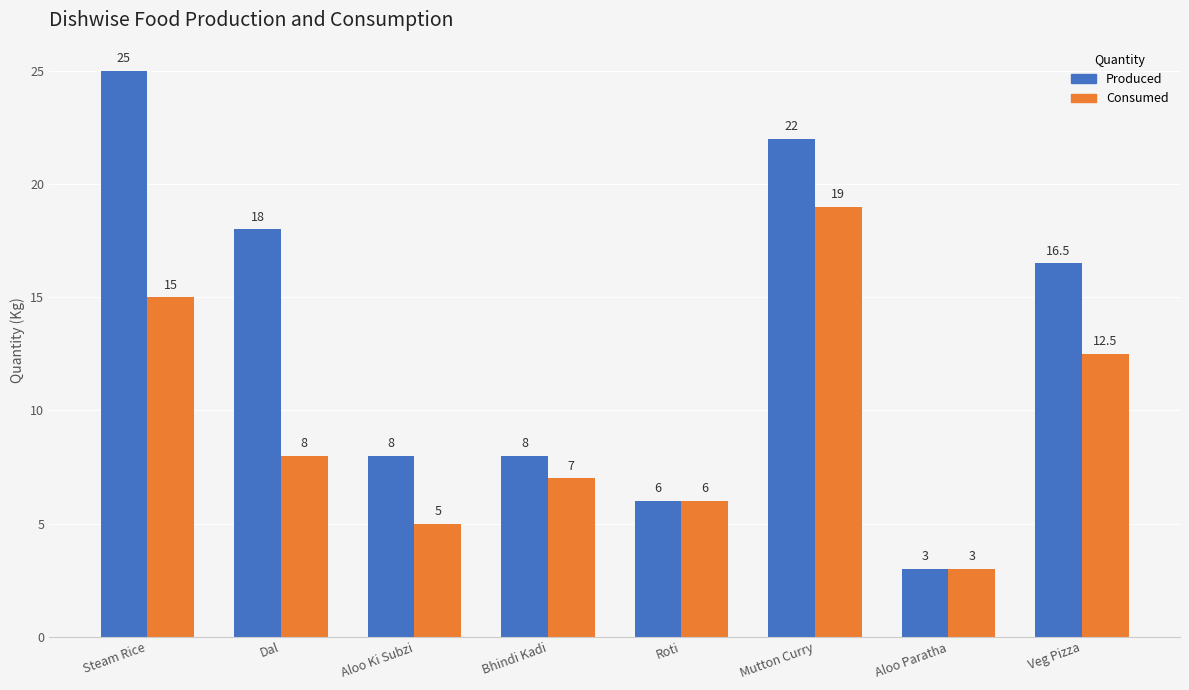

What is the difference between the maximum and minimum values in the Consumed series?

16.0